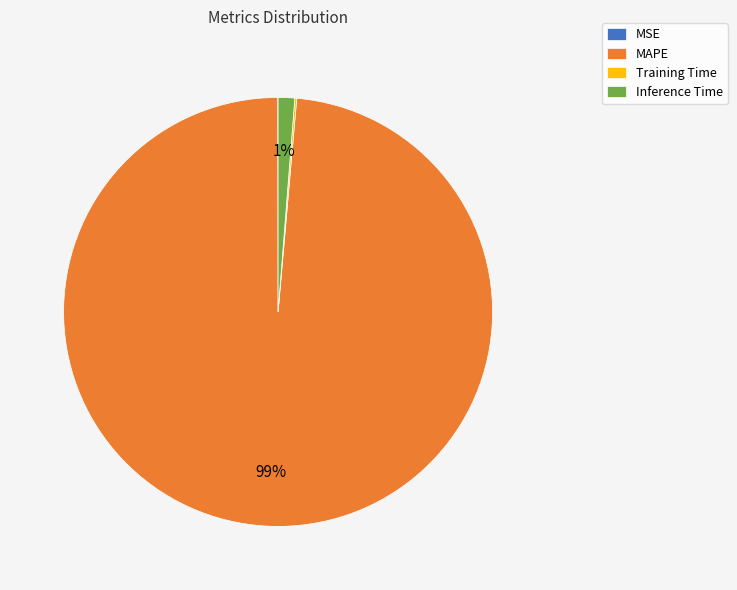

True or false: MAPE accounts for 99% of the total.

True